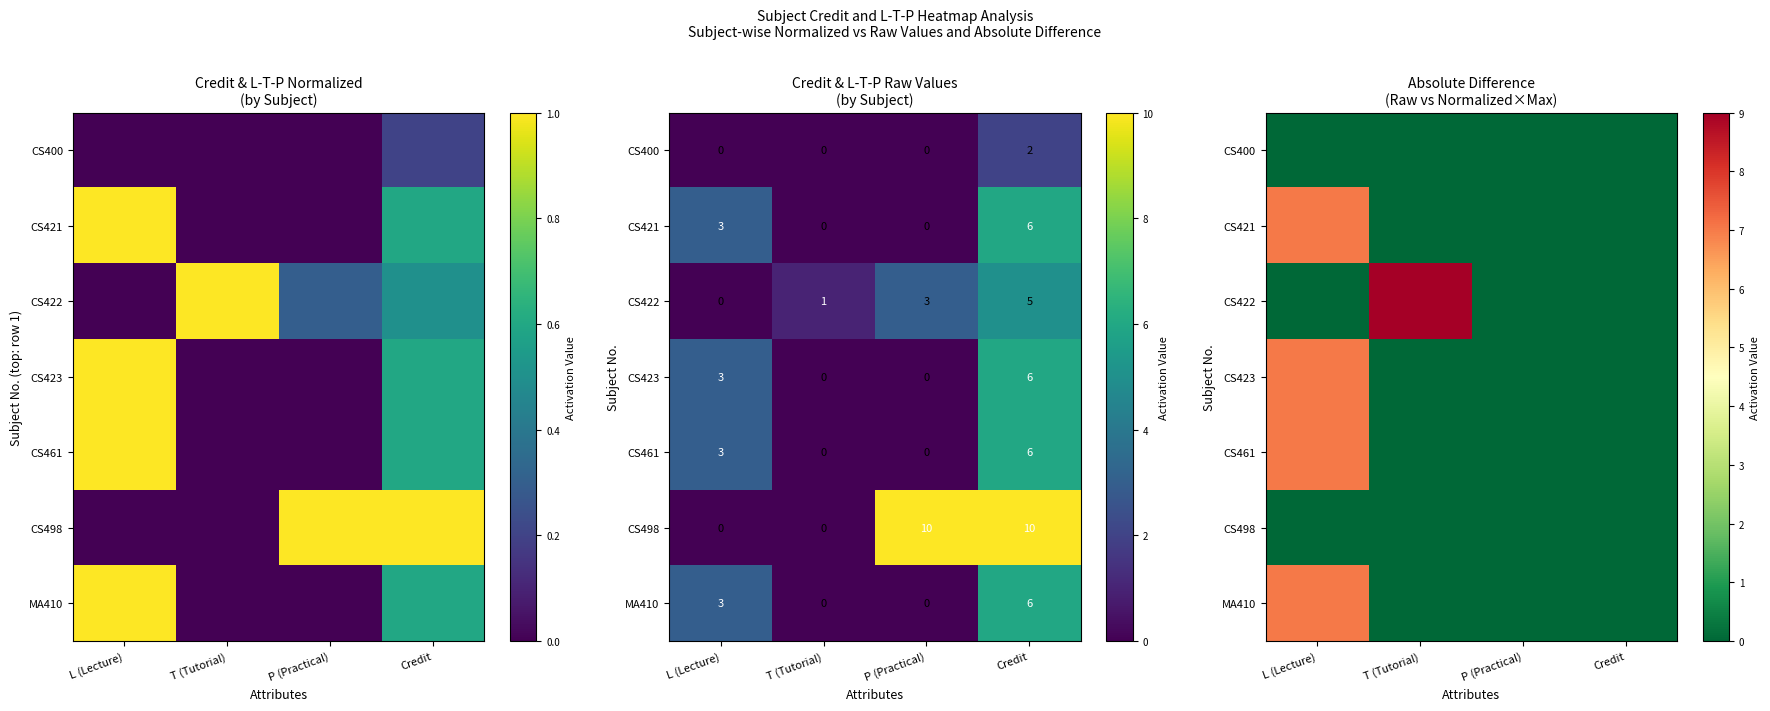

Where is CS498 nearest to the value 0?

L (Lecture)